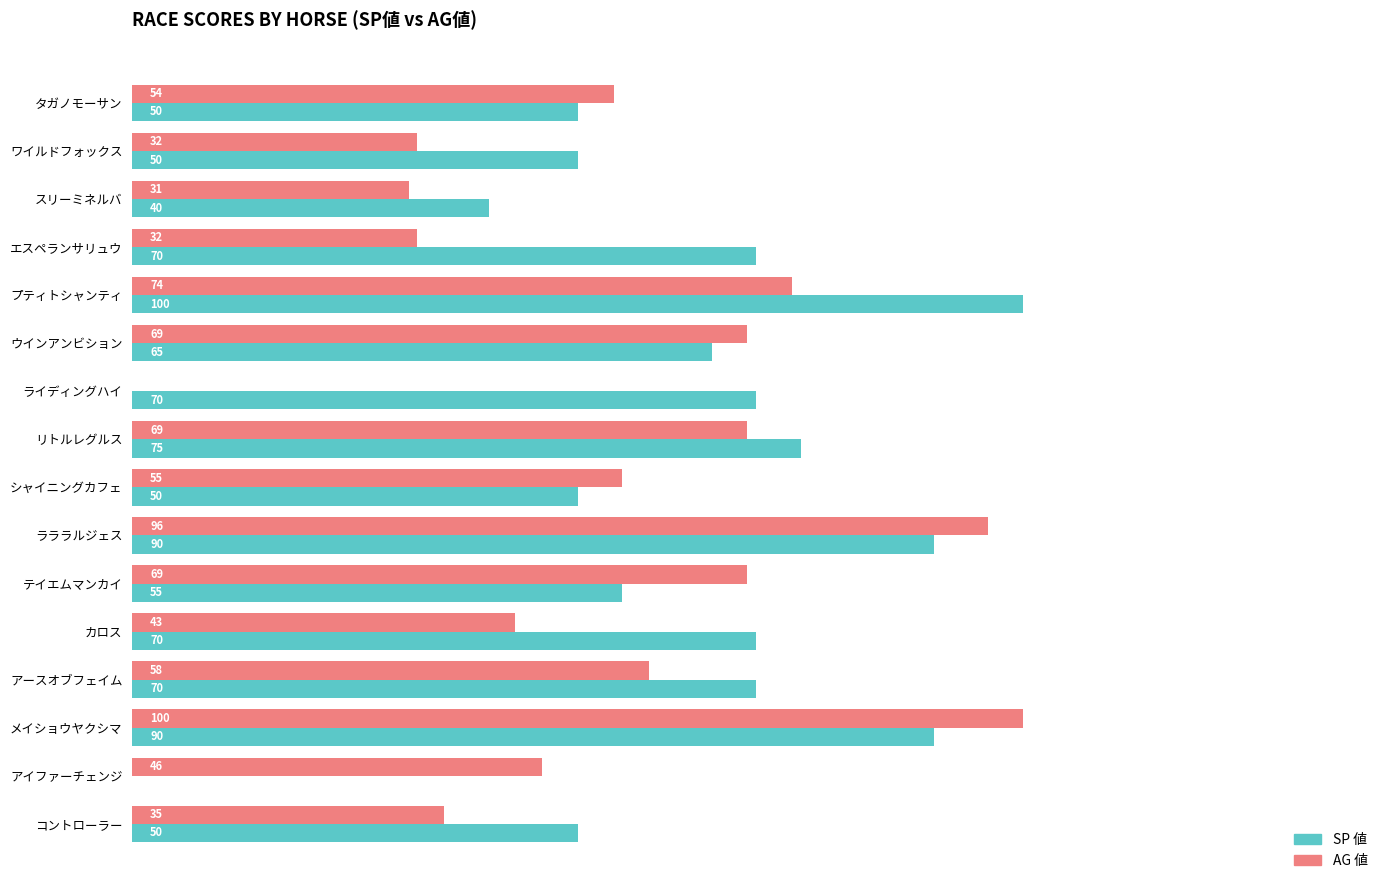

Between ワイルドフォックス and シャイニングカフェ, which series saw the biggest shift?

AG 値